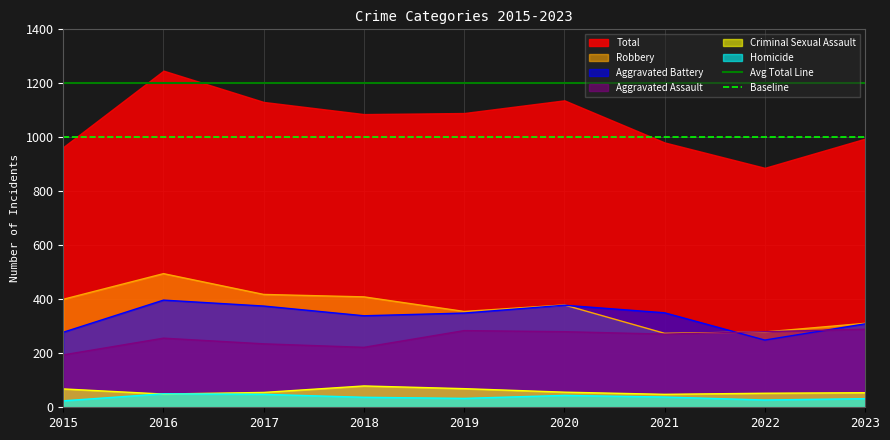

Between 2016 and 2015, which is larger?

2016